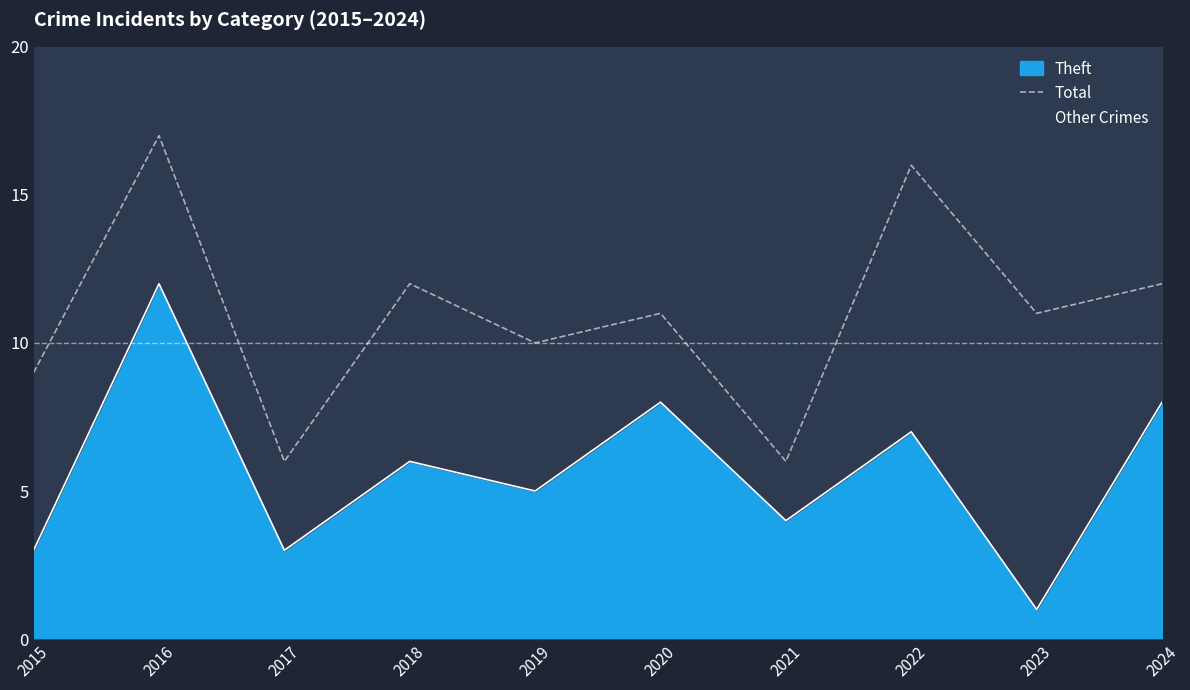

The chart shows a value of 10 at 2019. True or false?

True